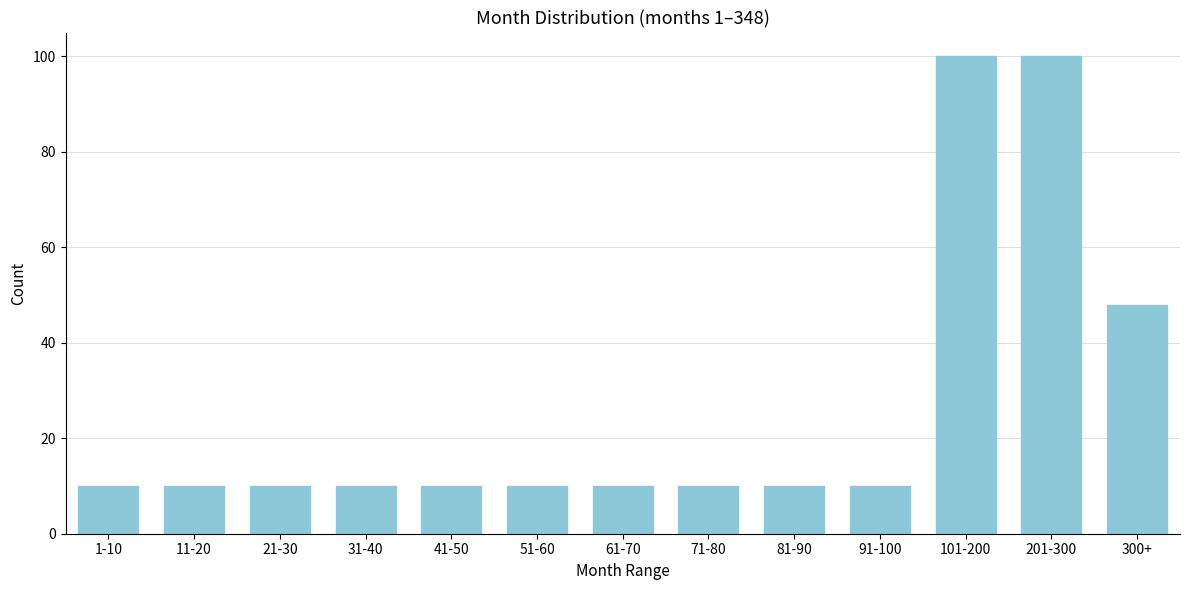

Reading left to right, extract all data points from this chart.

10	10	10	10	10	10	10	10	10	10	100	100	48